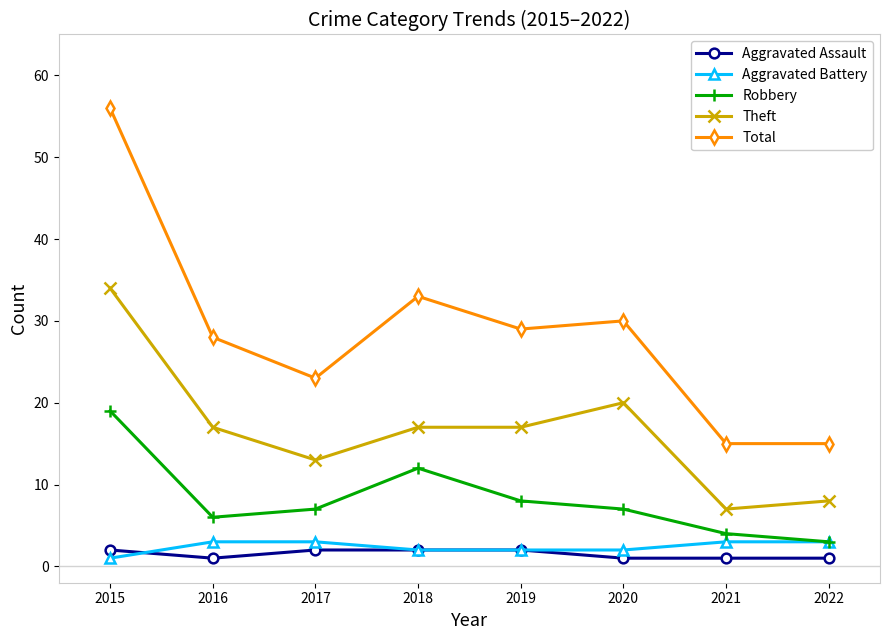

What are all the series names shown in the legend?

Aggravated Assault, Aggravated Battery, Robbery, Theft, Total